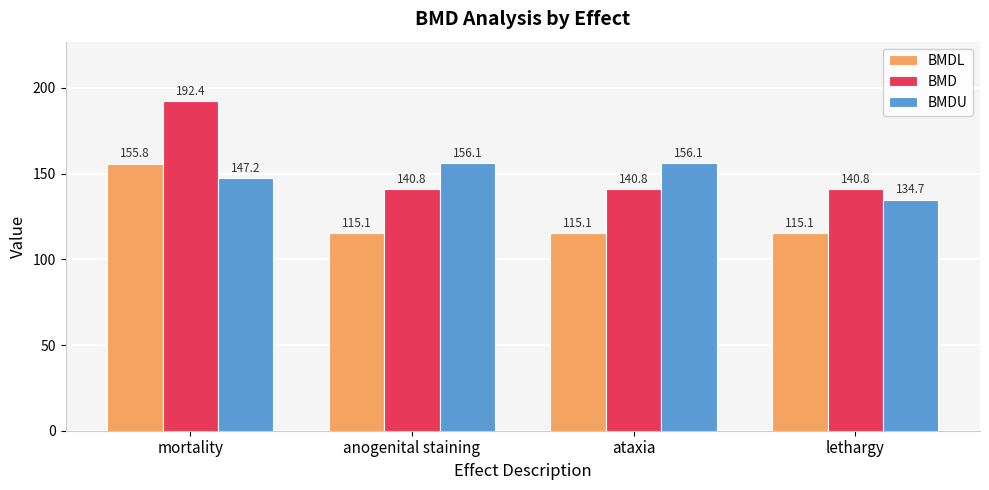

Rank the series at mortality from lowest to highest value.

BMDU, BMDL, BMD